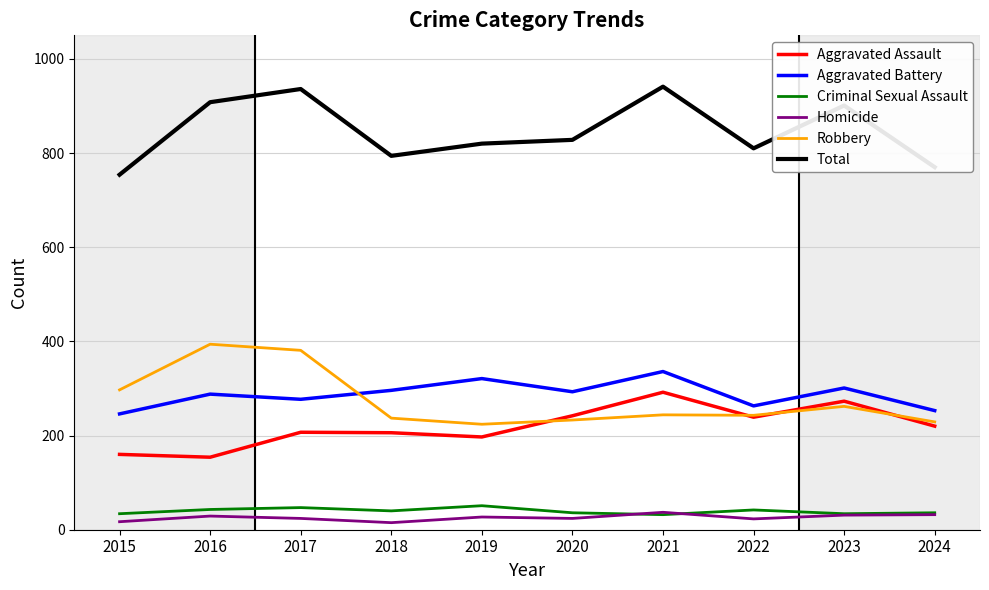

Is the value of Homicide at 2020 greater than the value of Total at 2019?

No